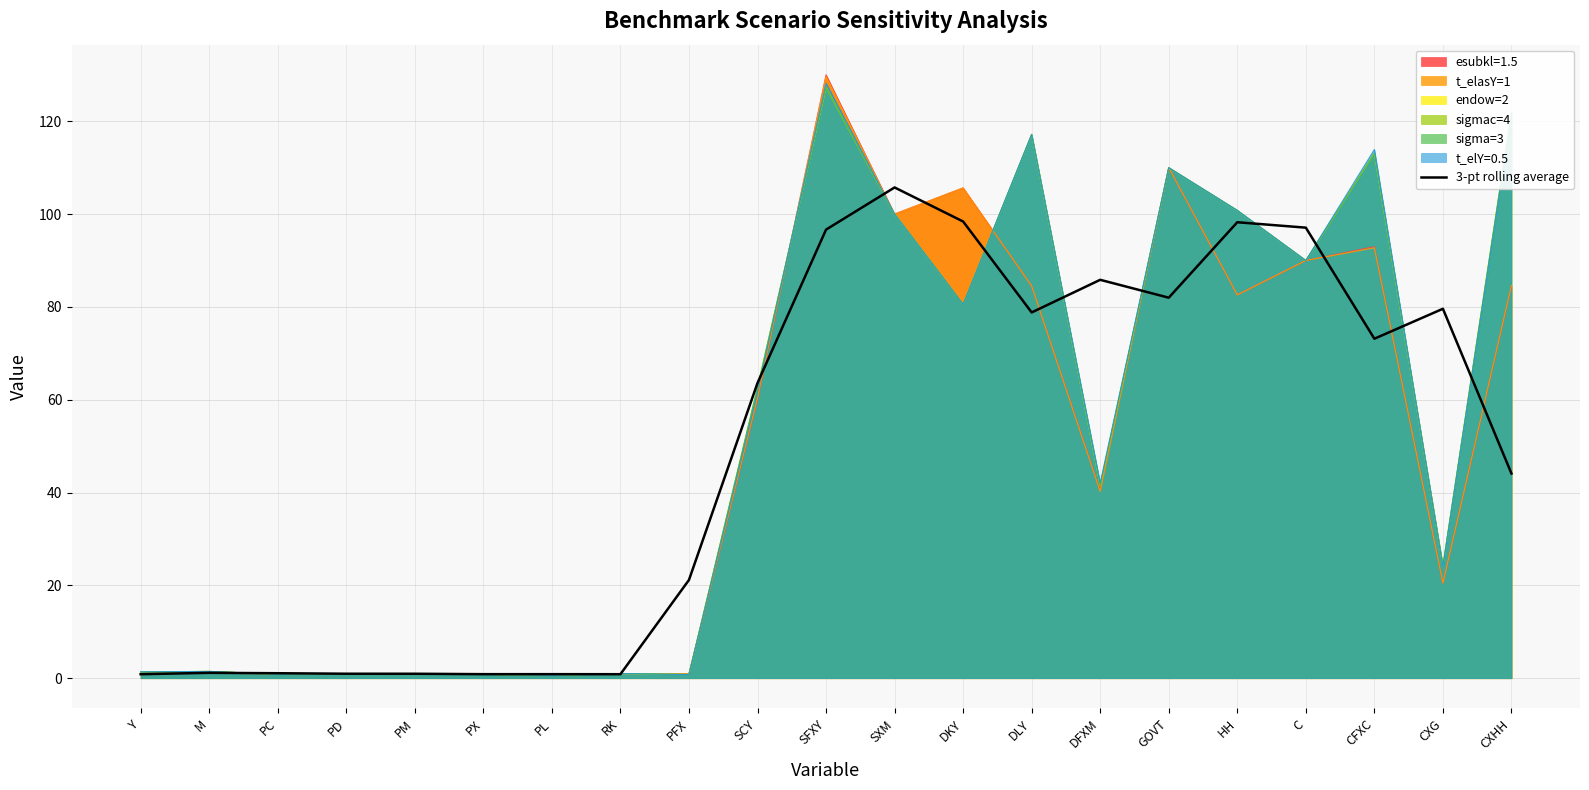

List the labels in order of value, smallest first.

Y, RK, PL, PX, PM, PD, PC, M, PFX, CXHH, SCY, CFXC, DLY, CXG, GOVT, DFXM, SFXY, C, HH, DKY, SXM